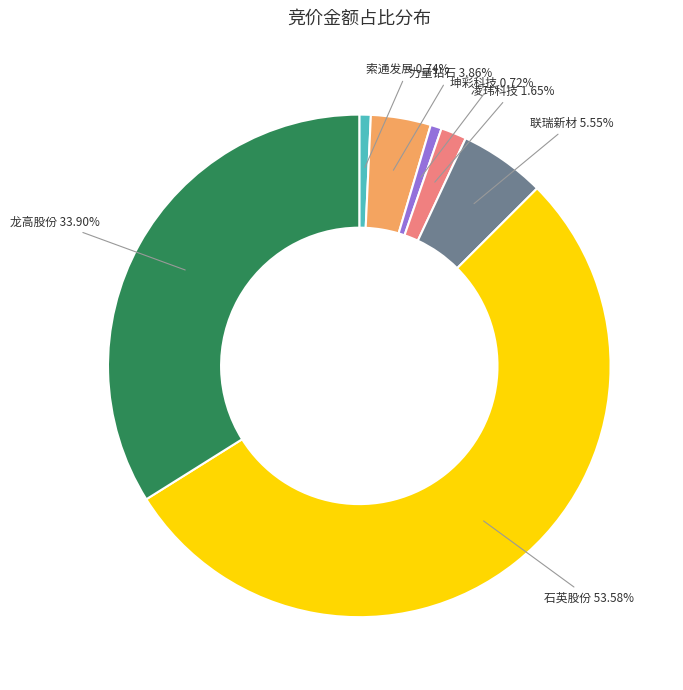

Is there any slice that represents more than half of the pie?

Yes